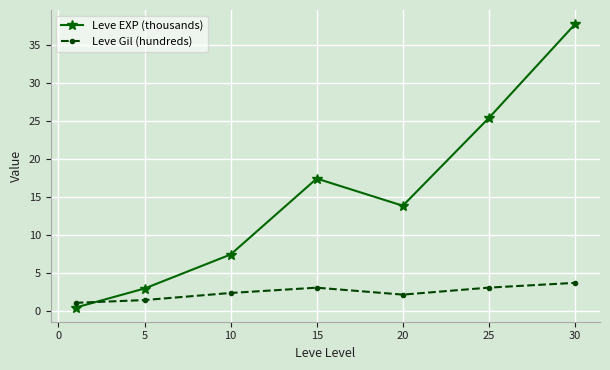

What is the highest value of the Leve Gil (hundreds) series?

3.8